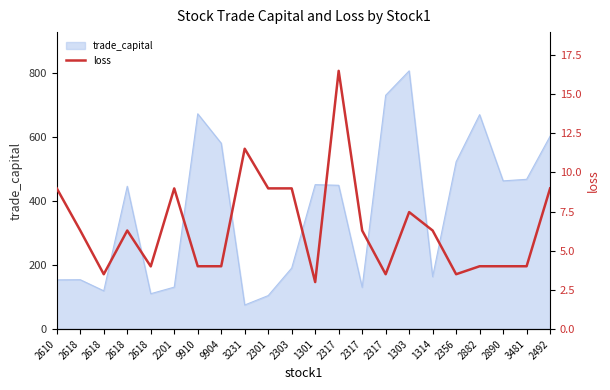

What is the smallest value displayed?

3.0